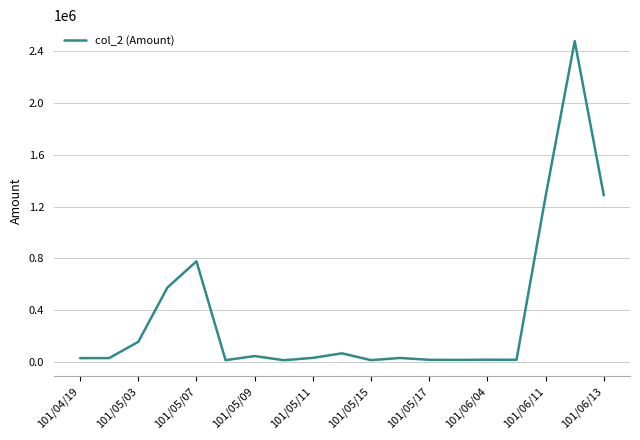

What is the difference between the maximum and minimum values?

2459340